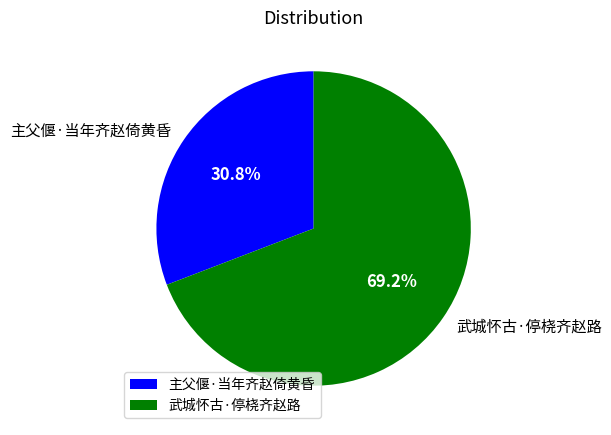

Rank the categories by value from lowest to highest.

主父偃·当年齐赵倚黄昏, 武城怀古·停桡齐赵路